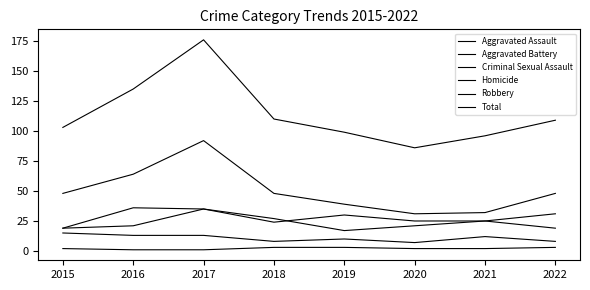

Does the chart have visible grid lines?

No